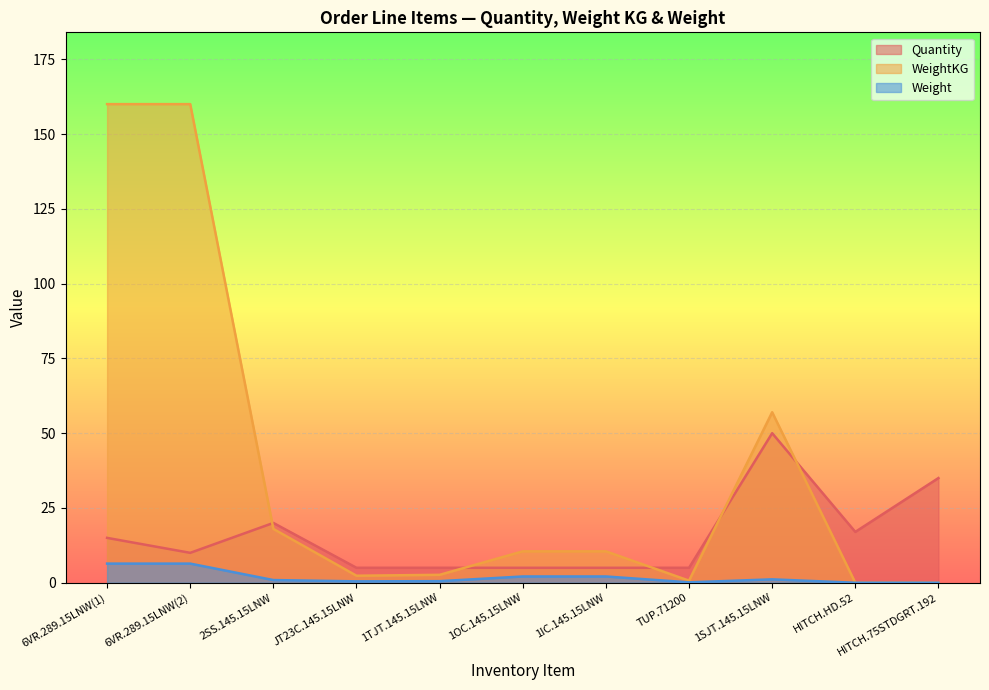

How many times do WeightKG and Quantity cross each other?

5